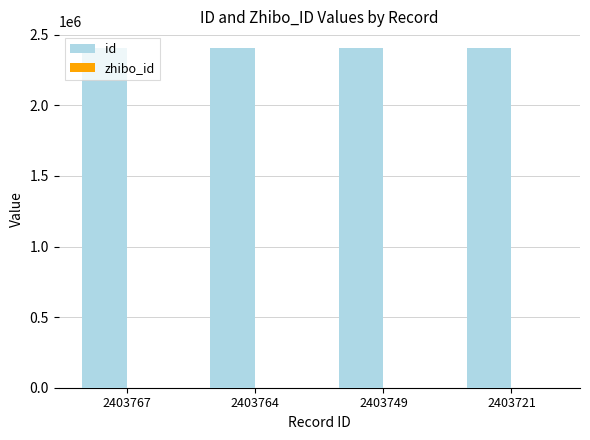

The id series shows 2403764 at 2403764. True or false?

True